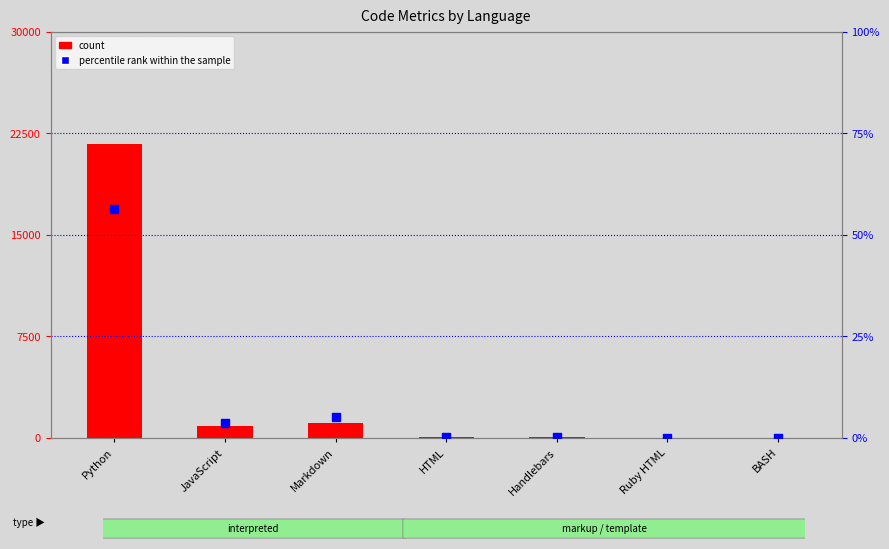

At how many categories does at least one series exceed 1370?

1